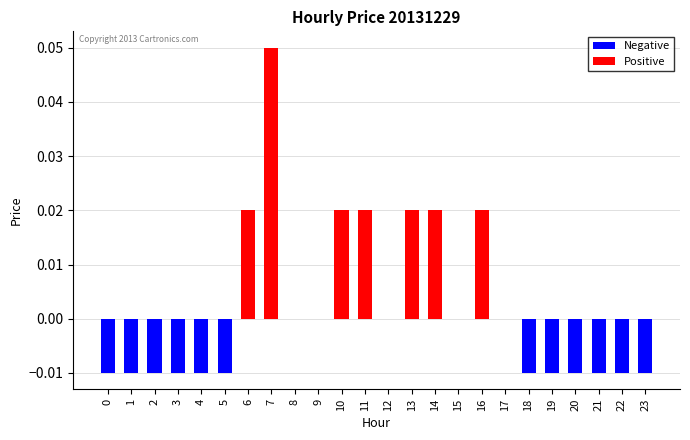

Which has a higher value, 15 or 6?

6